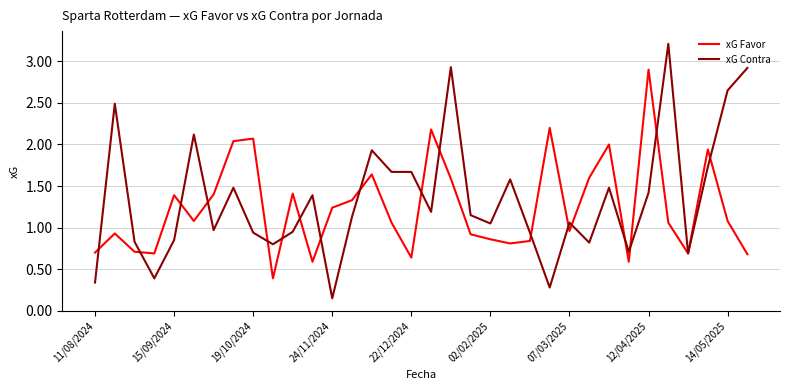

Which series has the largest range (max minus min)?

xG Contra